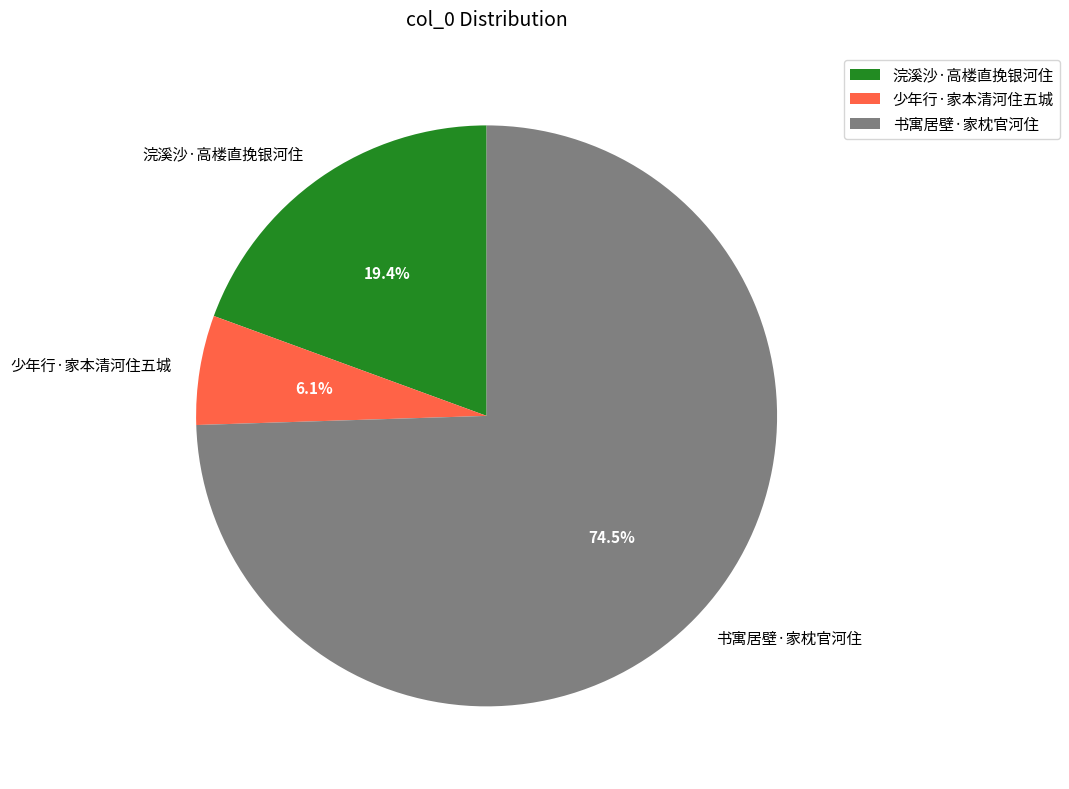

Between 书寓居壁·家枕官河住 and 少年行·家本清河住五城, which is larger?

书寓居壁·家枕官河住